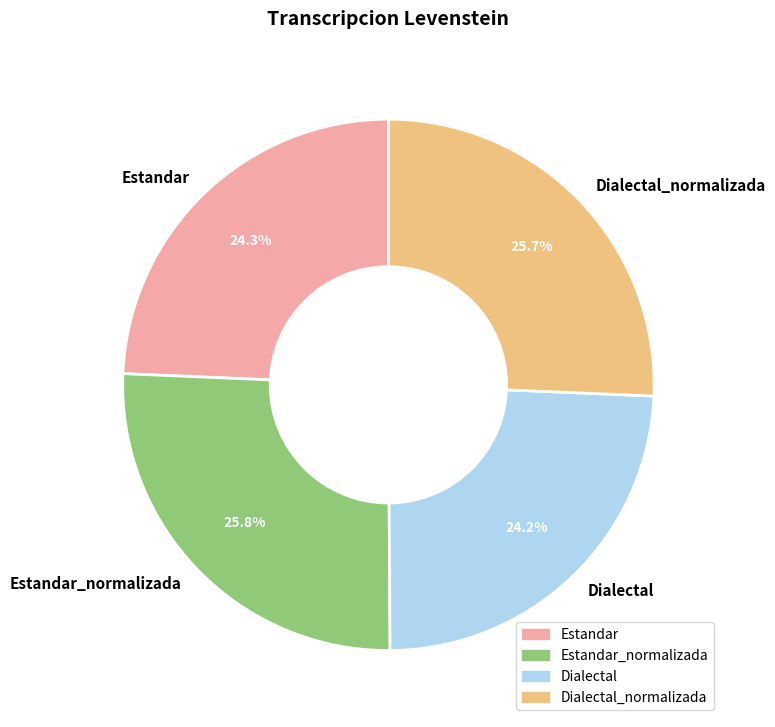

Between Dialectal_normalizada and Estandar, which is larger?

Dialectal_normalizada